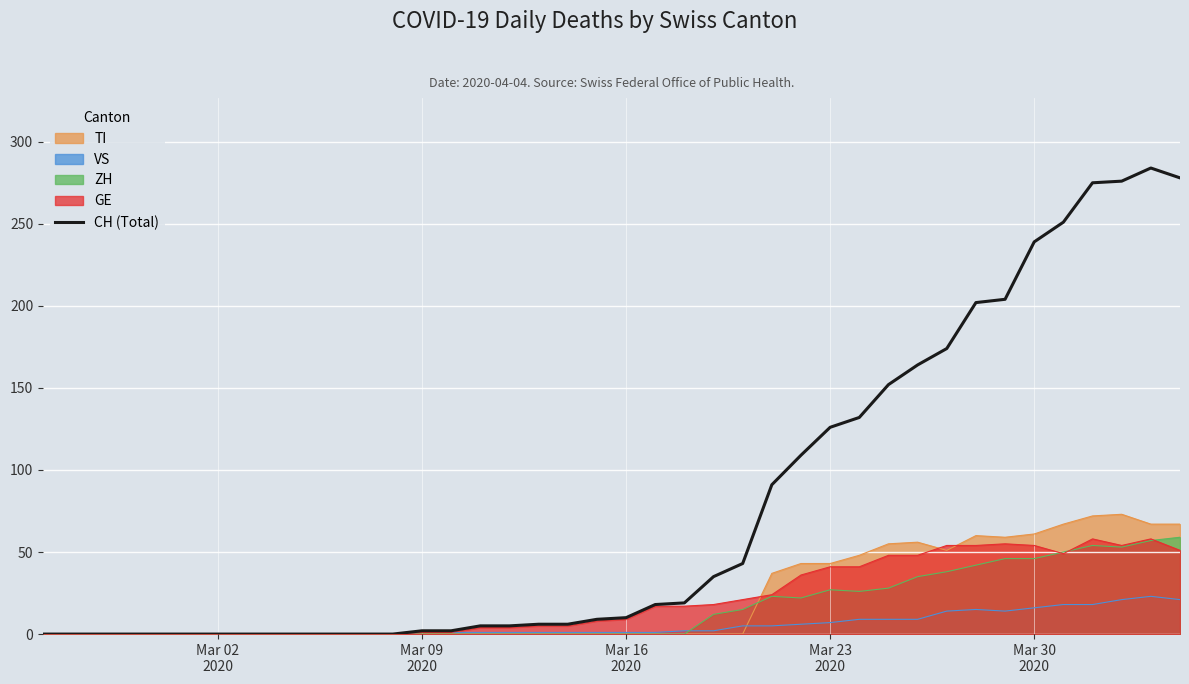

Which series has the widest spread of values?

CH (Total)